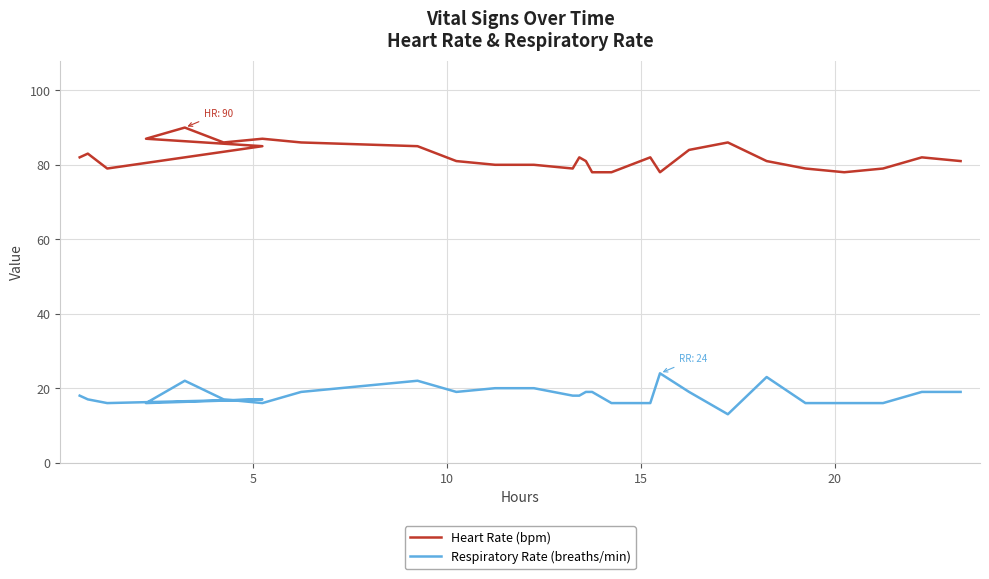

What is the sum of all Respiratory Rate (breaths/min) values?

510